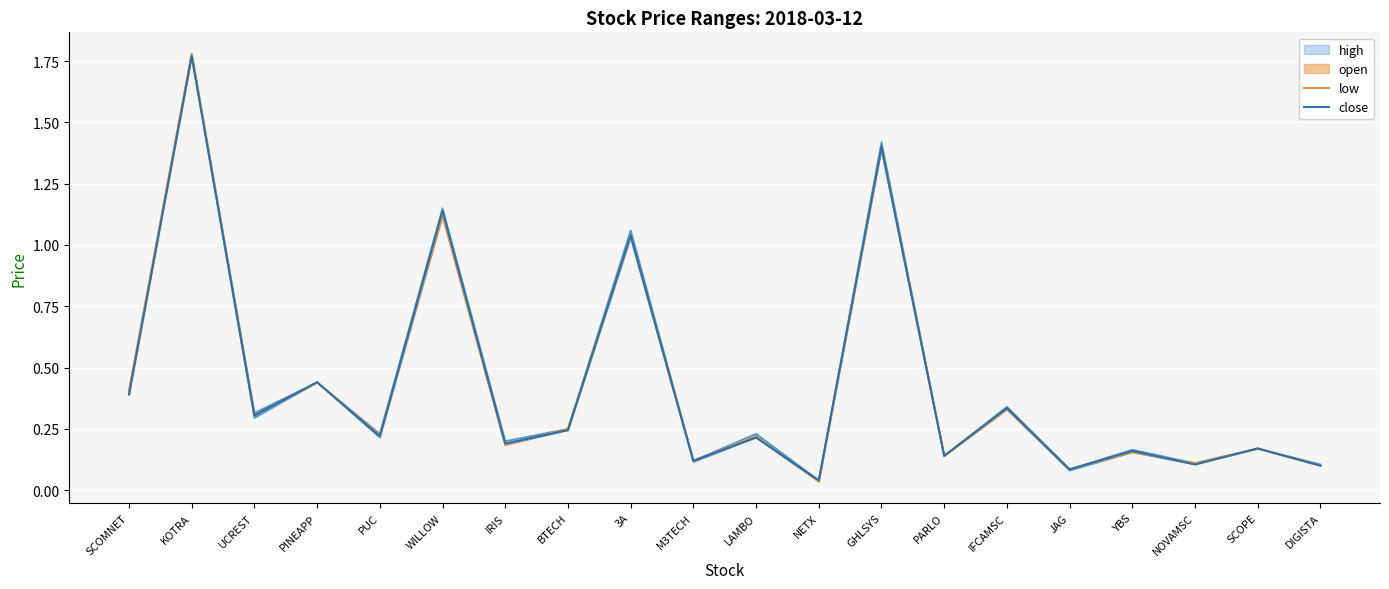

What is the label of the 12th point from the left?

NETX